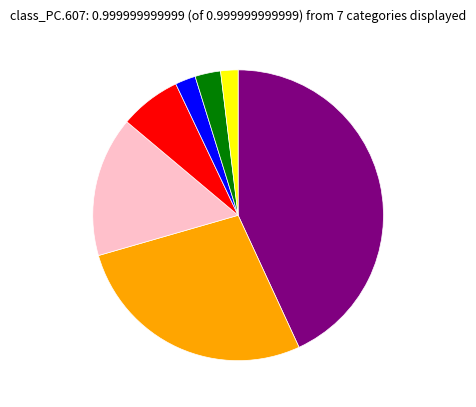

Is there any slice that represents more than half of the pie?

No